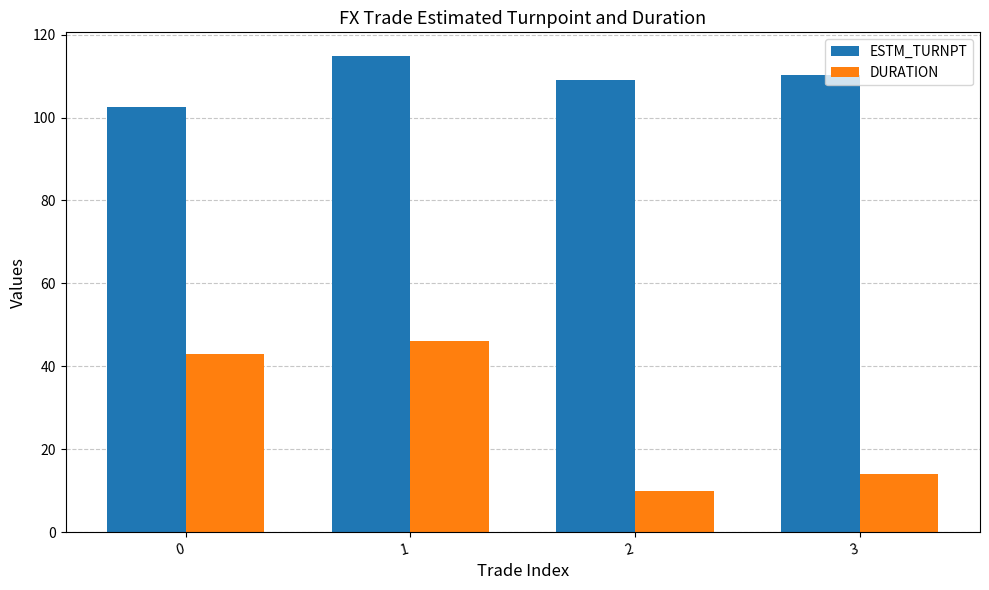

At which label is ESTM_TURNPT closest to 108?

2